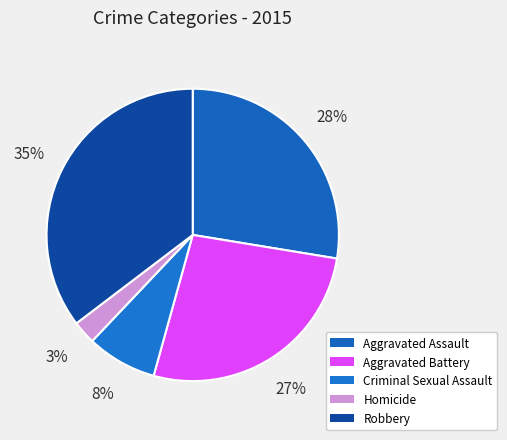

Approximately how many times larger is the value at Aggravated Assault compared to Robbery?

0.8